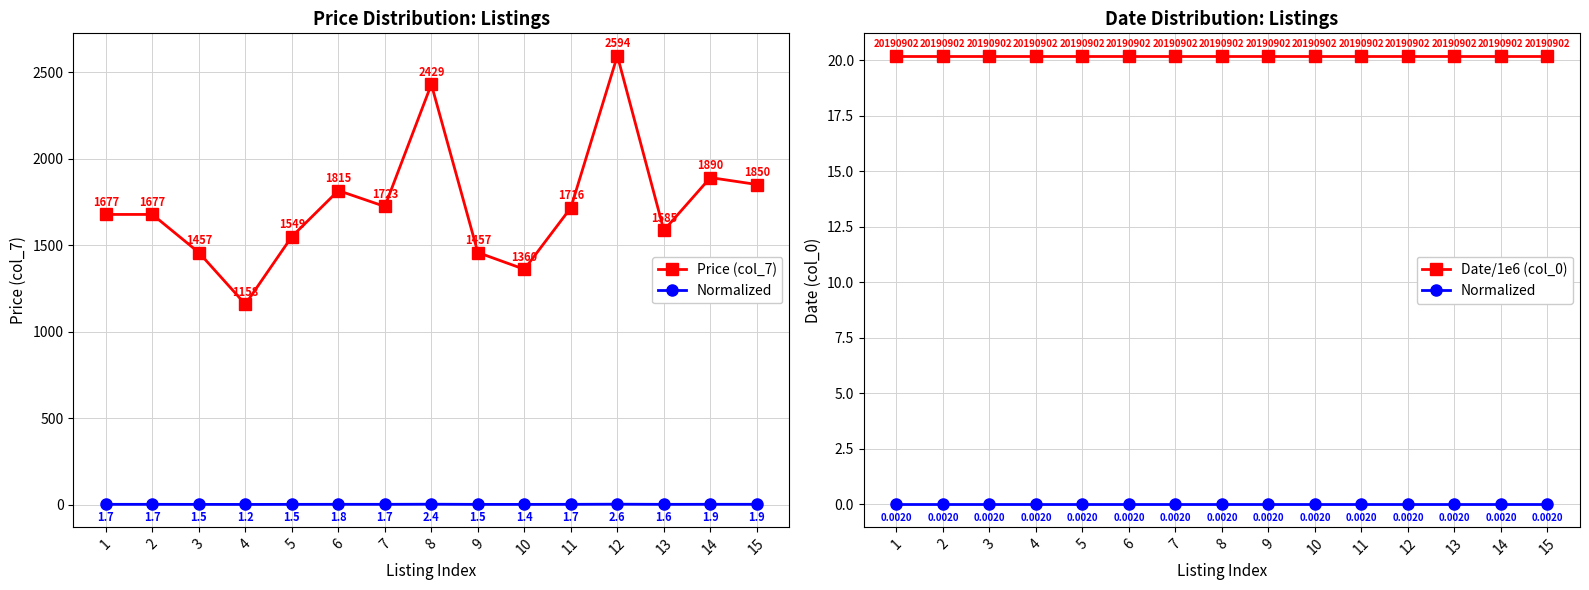

At which category is the sum across all series the highest?

12